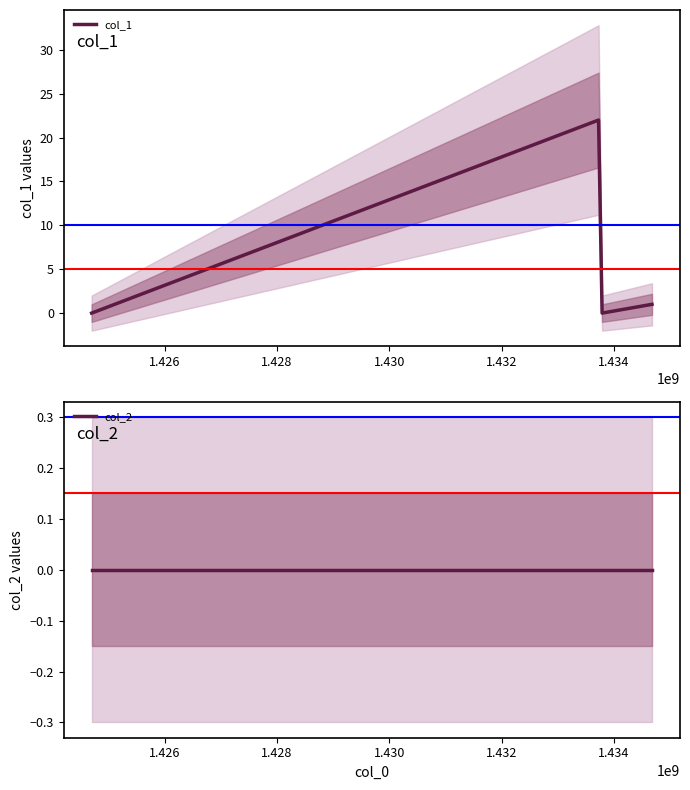

True or false: col_1 has more than 1 points higher than both neighbors.

False